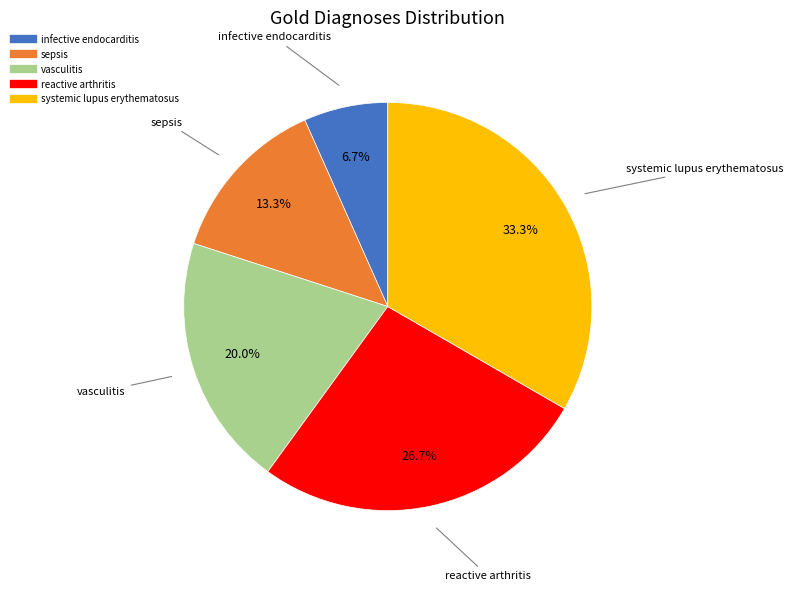

The vasculitis slice represents 35% of the pie. True or false?

False